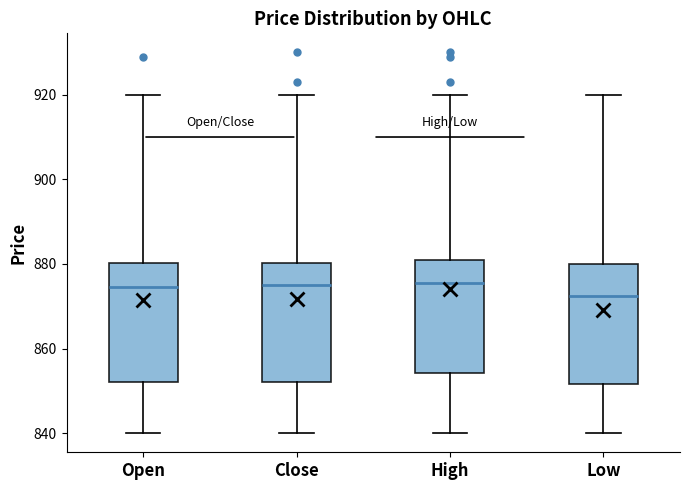

Reading left to right, read every box against the y-axis: the position of its median line, the range the box covers, and the ends of its whiskers. The values are not printed on the chart, so give them approximately, as read against the axis.

Open: median 874, box 852 to 880, whiskers 840 to 920
Close: median 876, box 852 to 880, whiskers 840 to 920
High: median 876, box 854 to 882, whiskers 840 to 920
Low: median 872, box 852 to 880, whiskers 840 to 920